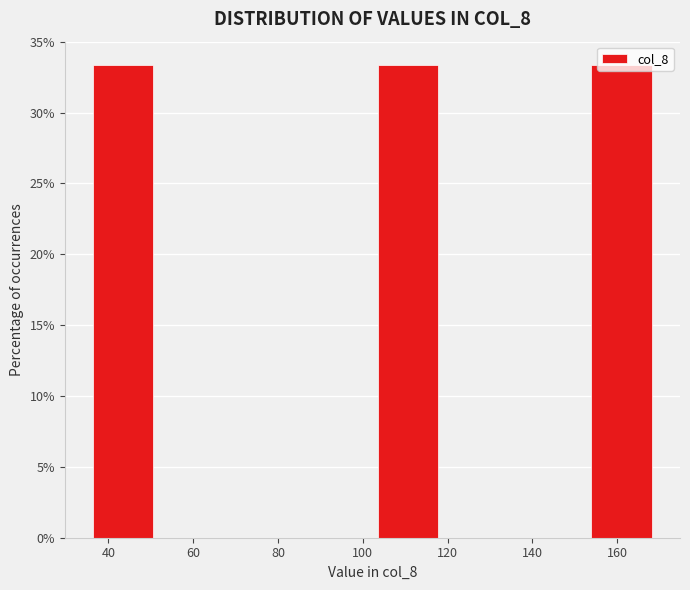

Reading left to right, transcribe this chart: for each bar, give the range it covers on the x-axis and its height. Neither the bar edges nor the heights are printed on the chart, so give them approximately, as read against the axes.

36 to 52: 33.5
52 to 68: 0
68 to 86: 0
86 to 102: 0
102 to 120: 33.5
120 to 136: 0
136 to 152: 0
152 to 170: 33.5